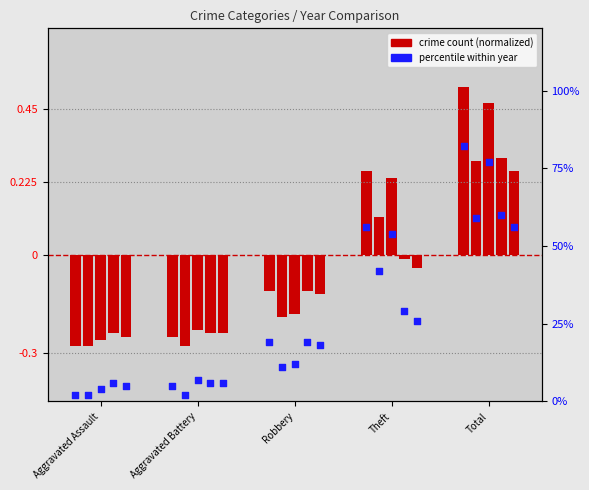

Is the value of 2022 at Theft greater than the value of 2021 at Total?

No